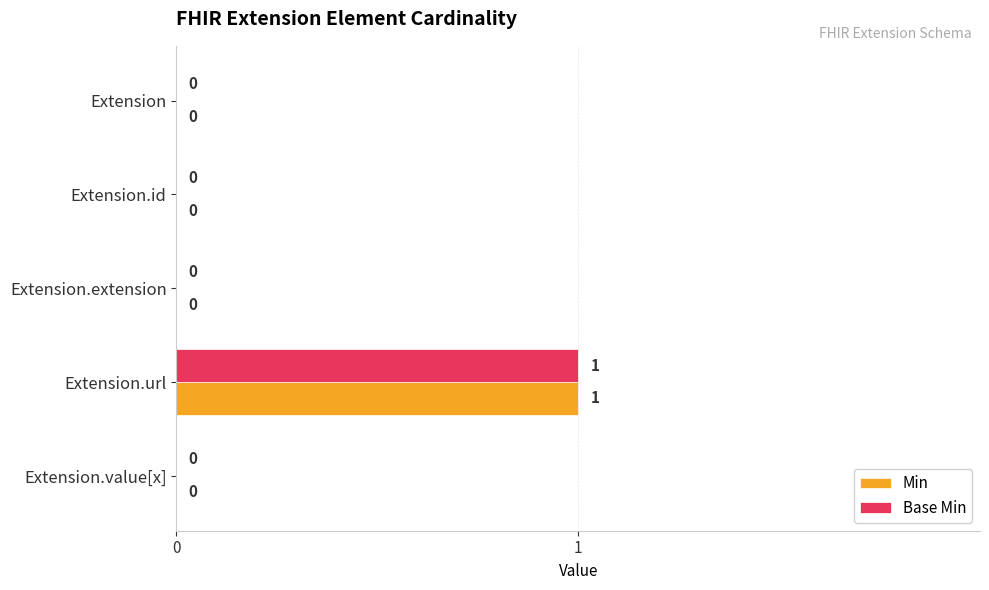

How many data points in Min are above 0?

1